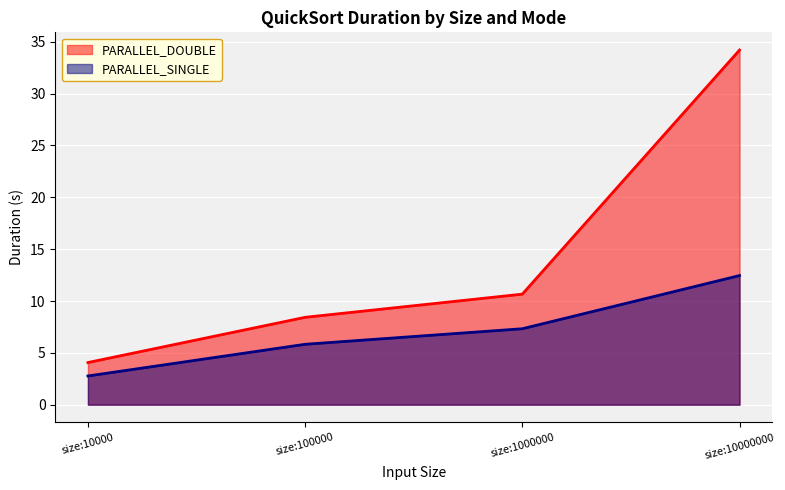

What is the difference between the maximum and minimum values in the PARALLEL_SINGLE series?

9.7